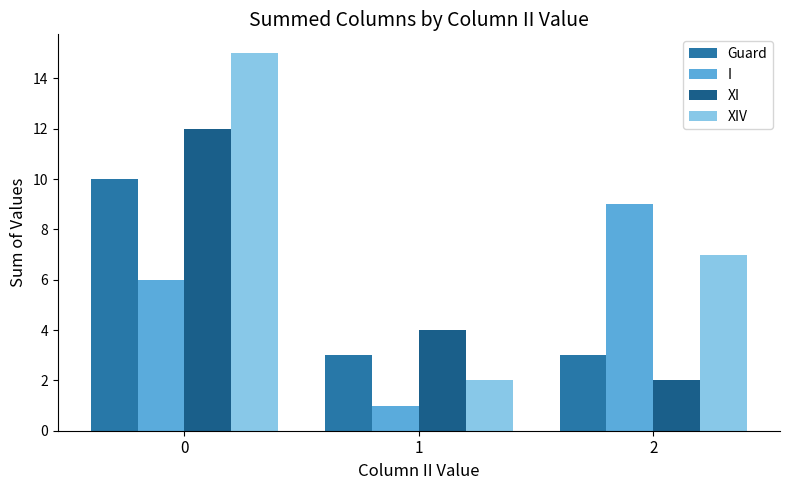

How many data points in XI are less than 4?

1